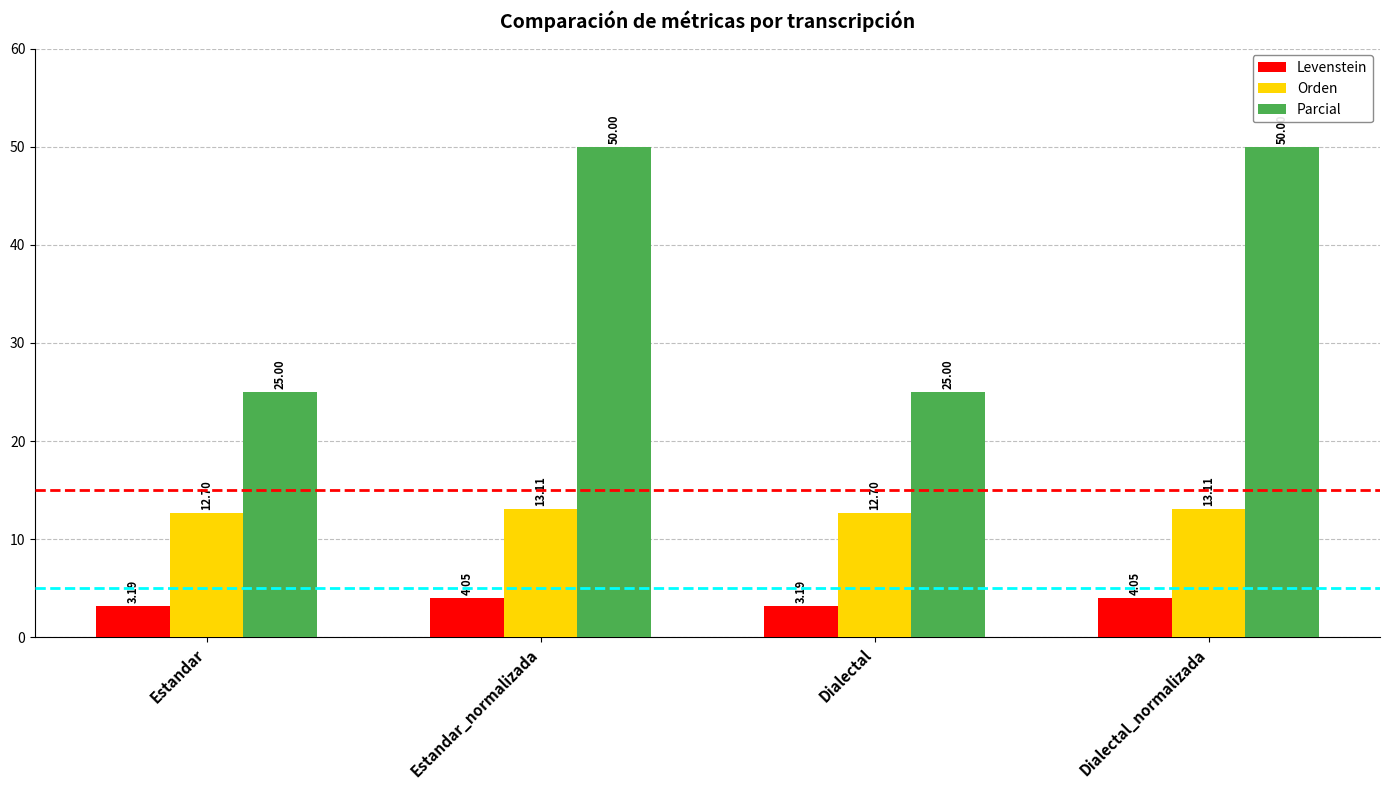

What is the label of the 4th bar from the left?

Dialectal_normalizada